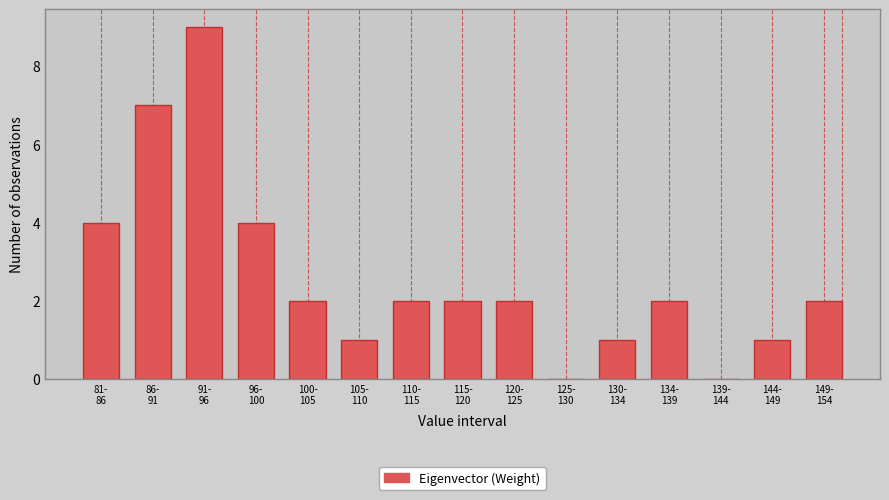

What is the sum of all values?

39